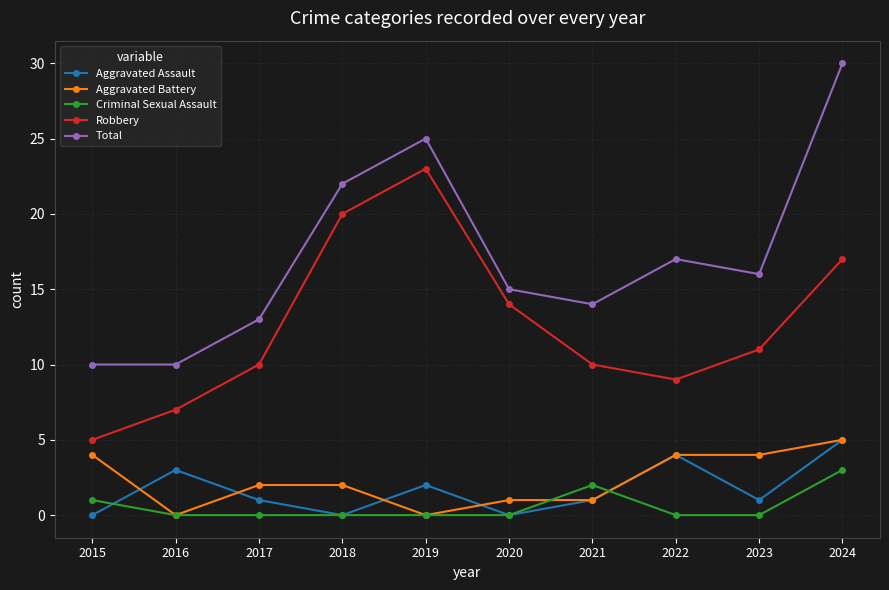

True or false: Total and Aggravated Battery cross at least once.

False